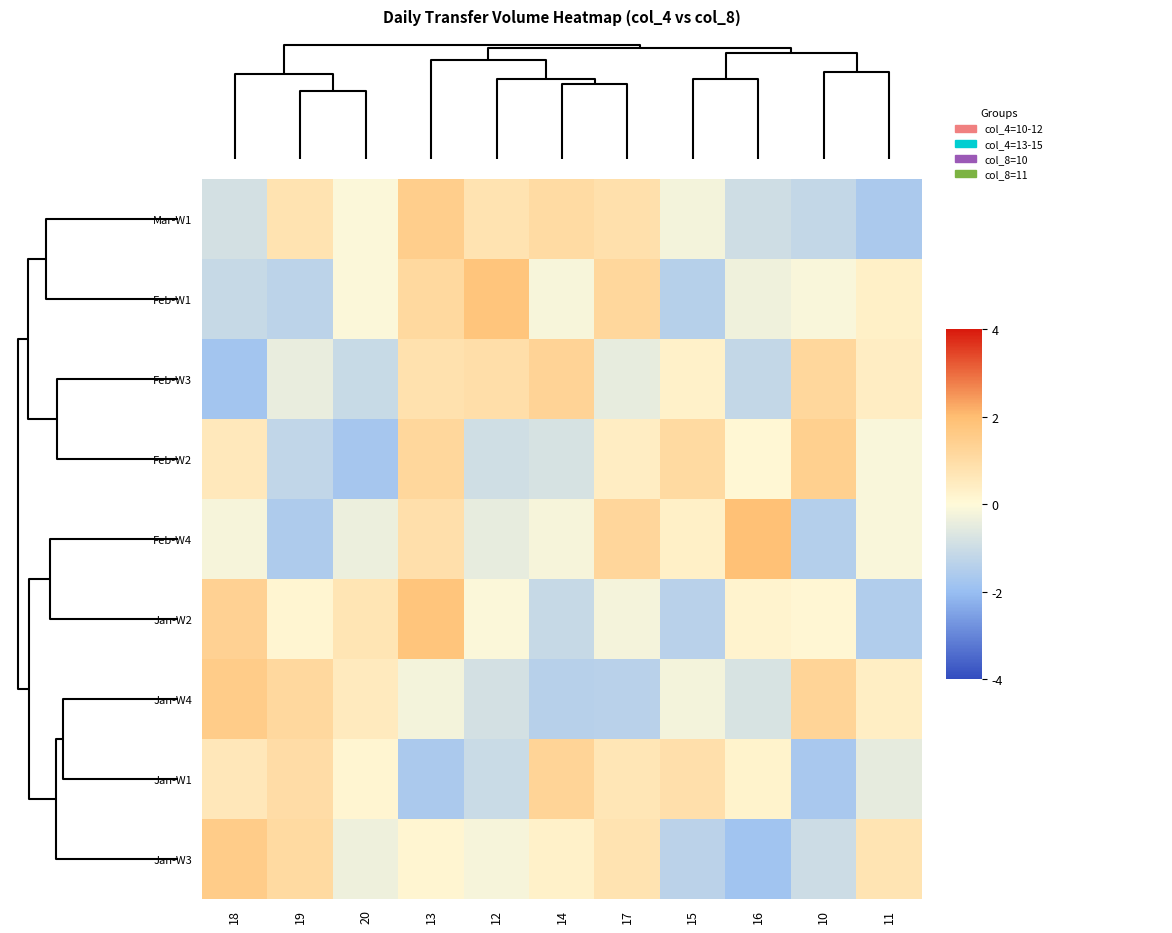

How many series are shown in this chart?

9